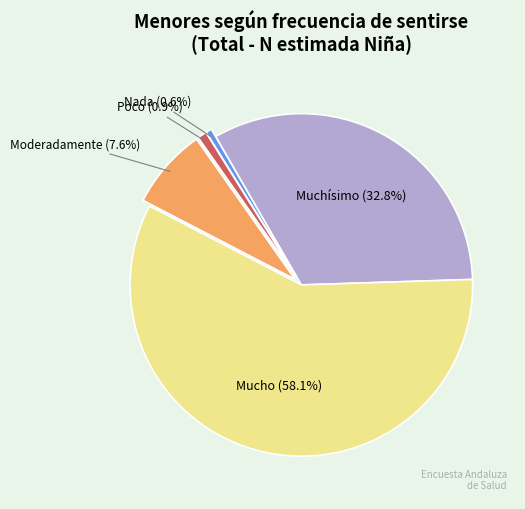

How many slices are in this pie chart?

5